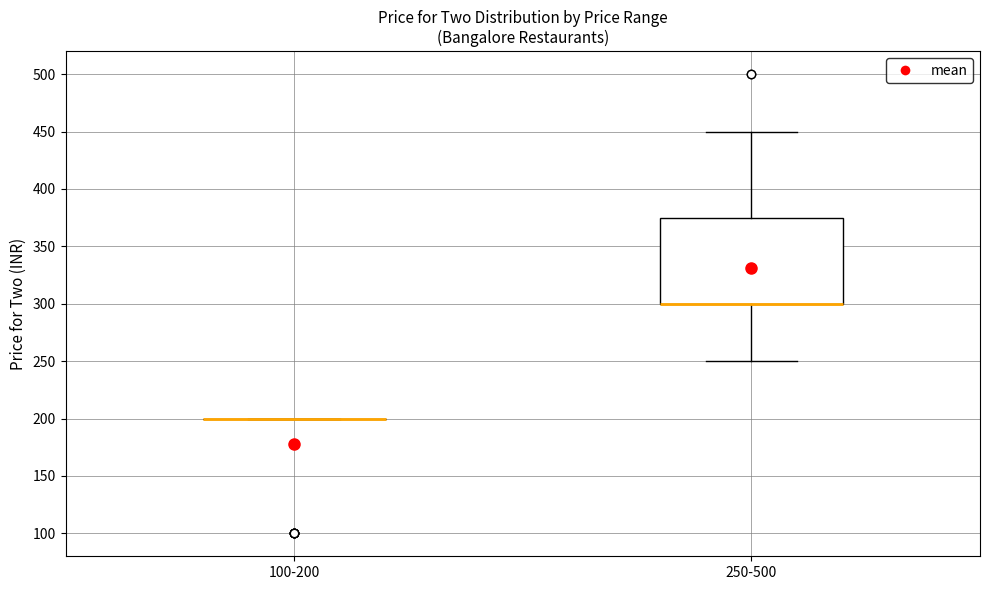

Comparing the boxes themselves (not the whiskers), which one is the tallest?

250-500